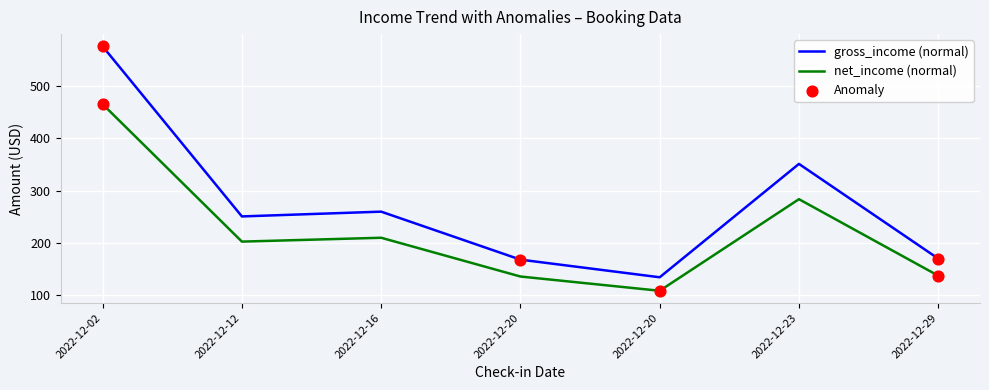

Does the chart have visible grid lines?

Yes